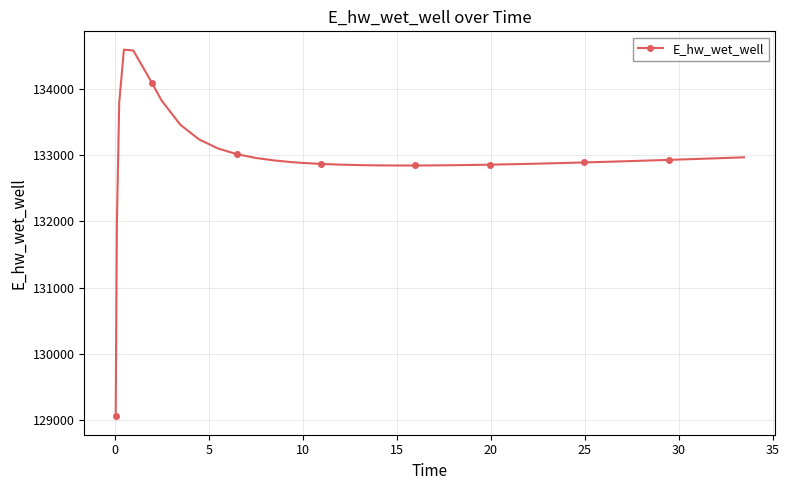

True or false: the data has more than 0 interior local peaks.

True